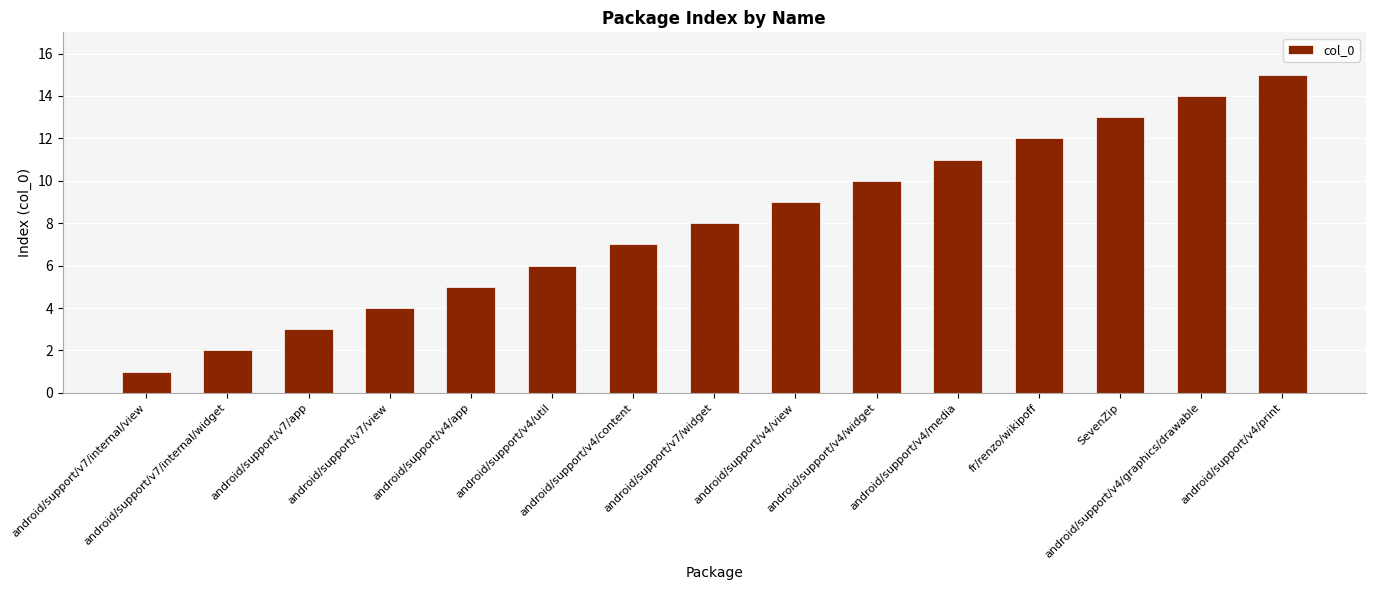

What is the value of the 14th bar from the left?

14